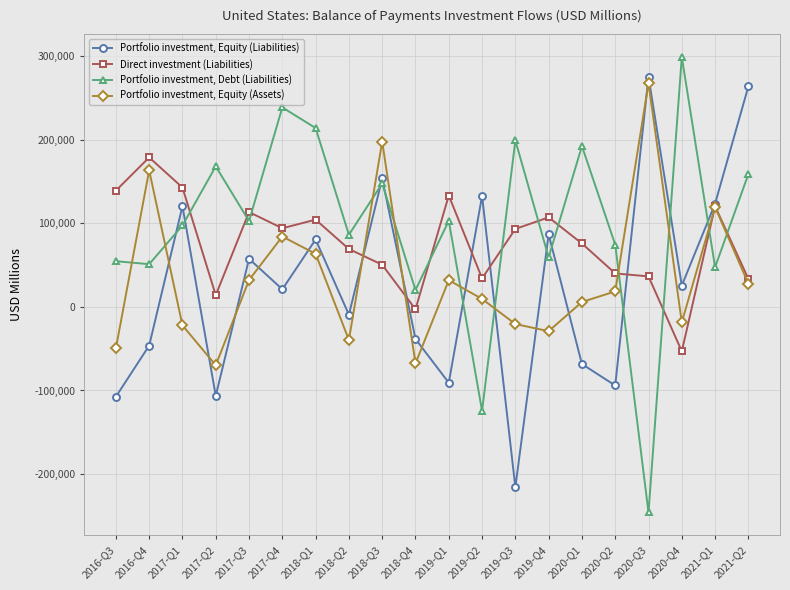

What is the label of the 9th point from the left?

2018-Q3